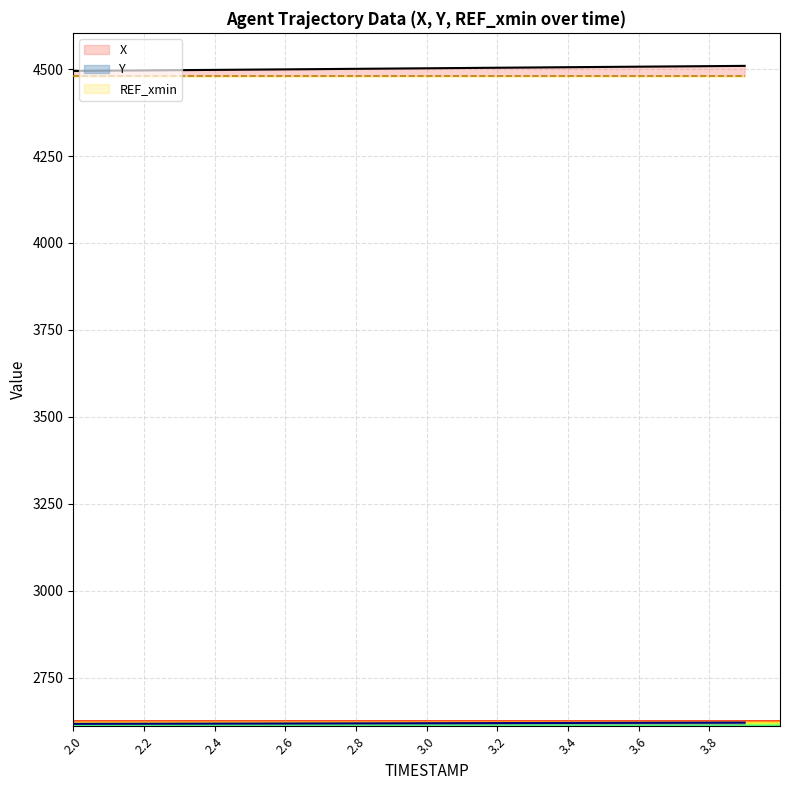

Reading left to right, list all the values displayed in this chart.

X: 4494.9	4495.6	4496.4	4497.1	4497.9	4498.6	4499.4	4500.1	4500.9	4501.7	4502.5	4503.3	4504.1	4504.8	4505.6	4506.4	4507.1	4507.9	4508.6	4509.4
Y: 2616.8	2617.0	2617.2	2617.4	2617.6	2617.7	2617.9	2618.1	2618.3	2618.5	2618.7	2618.9	2619.1	2619.3	2619.5	2619.7	2619.9	2620.1	2620.2	2620.4